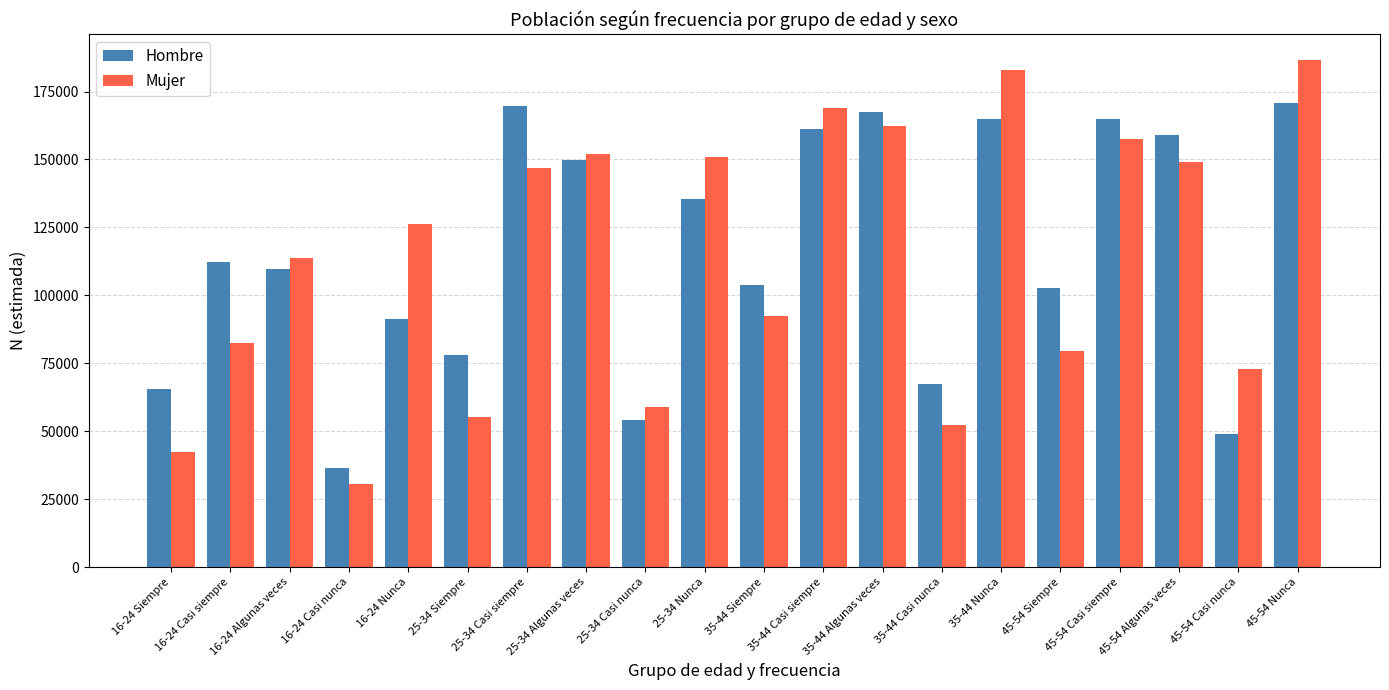

At how many categories does at least one series exceed 170907?

2